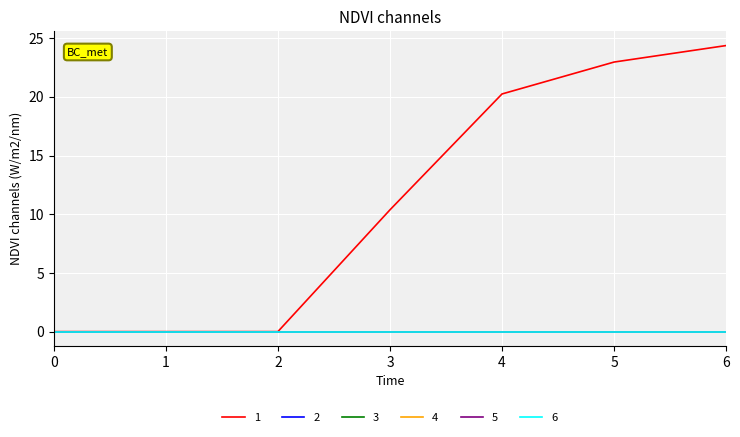

How many lines are shown in the chart?

6